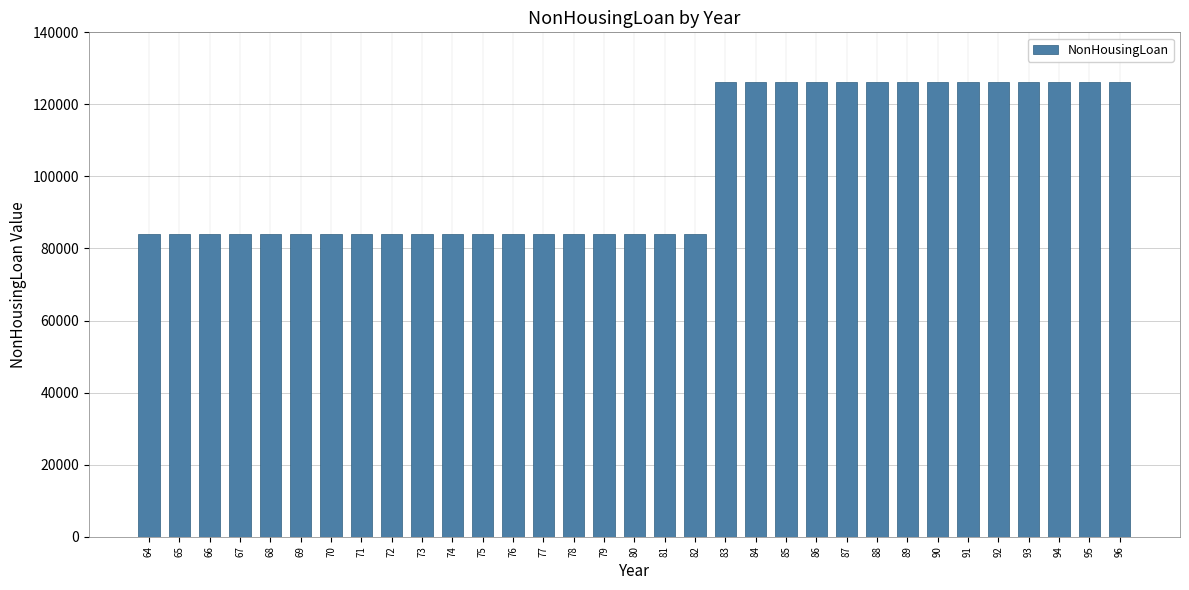

Reading left to right, what are all the values shown in this chart?

84124	84124	84124	84124	84124	84124	84124	84124	84124	84124	84124	84124	84124	84124	84124	84124	84124	84124	84124	126112	126112	126112	126112	126112	126112	126112	126112	126112	126112	126112	126112	126112	126112